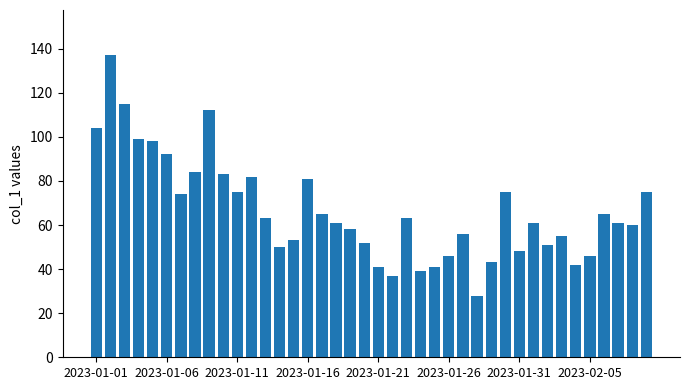

Count the number of data series in this chart.

1